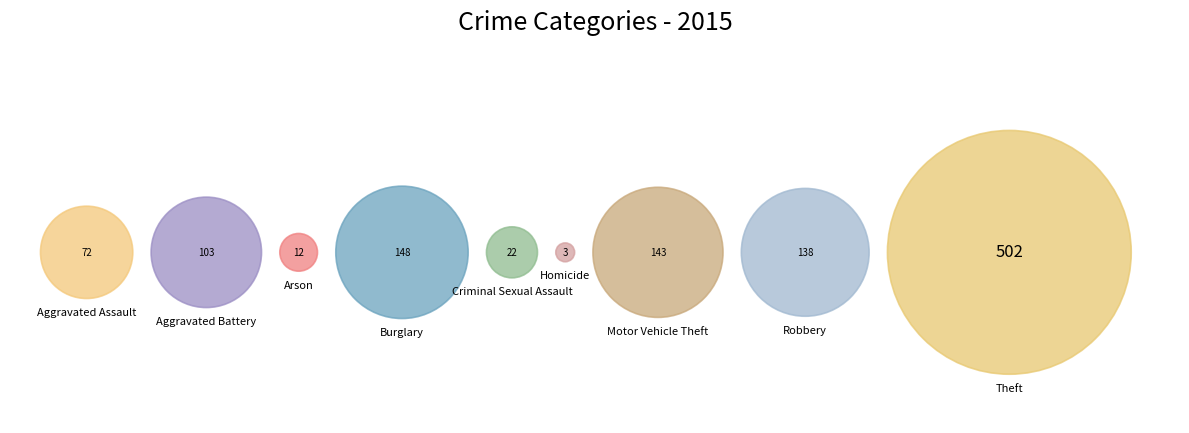

Rank the categories by value from highest to lowest.

Theft, Burglary, Motor Vehicle Theft, Robbery, Aggravated Battery, Aggravated Assault, Criminal Sexual Assault, Arson, Homicide